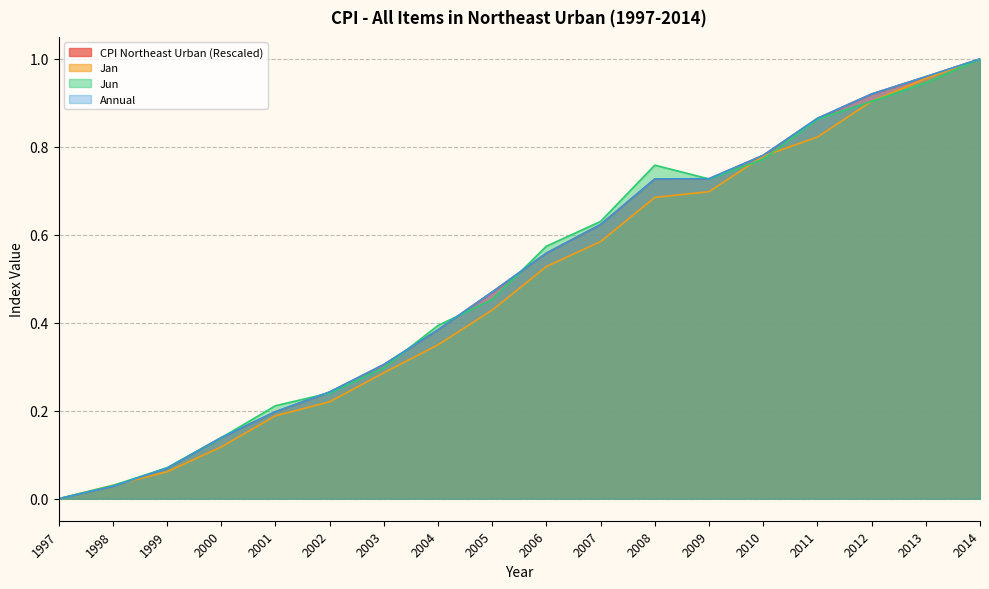

At how many categories does at least one series exceed 0?

17